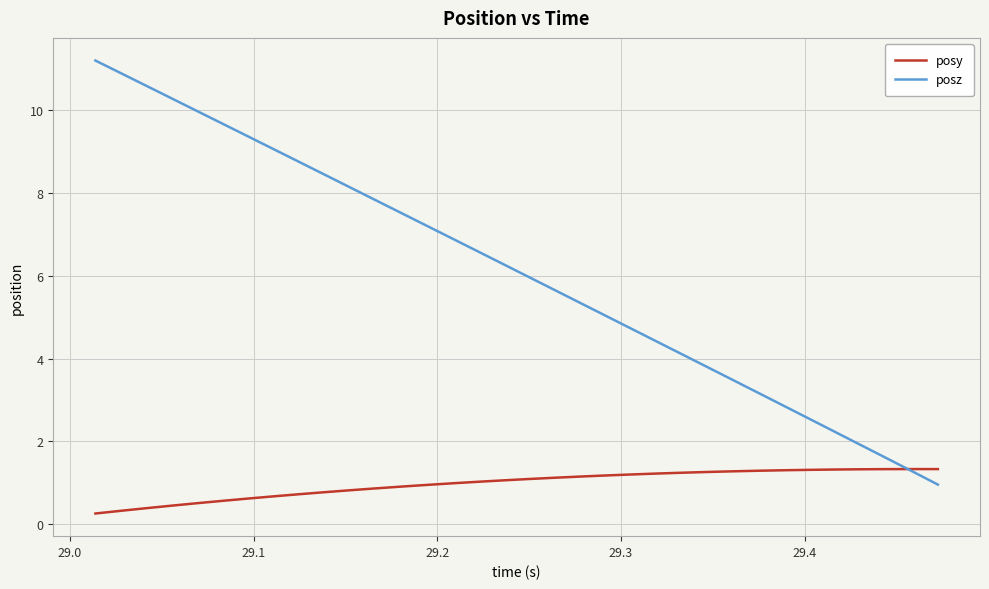

After their last crossing, which series has the higher values: posy or posz?

posy